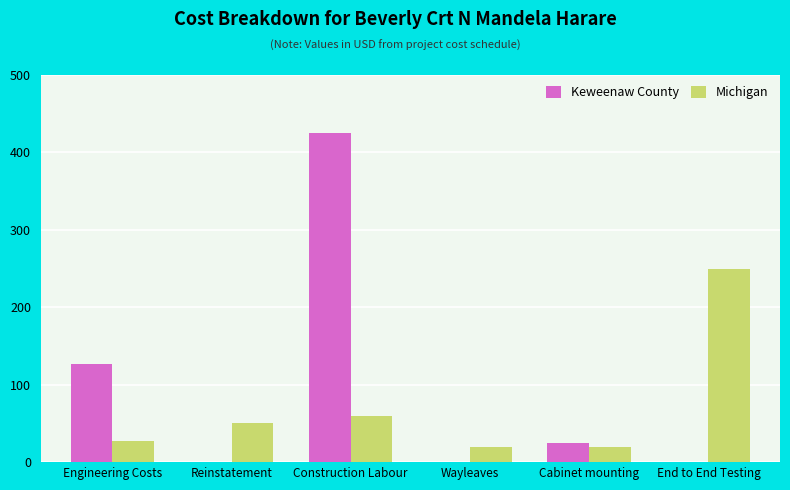

What is the sum of the Keweenaw County values at Engineering Costs and Reinstatement?

127